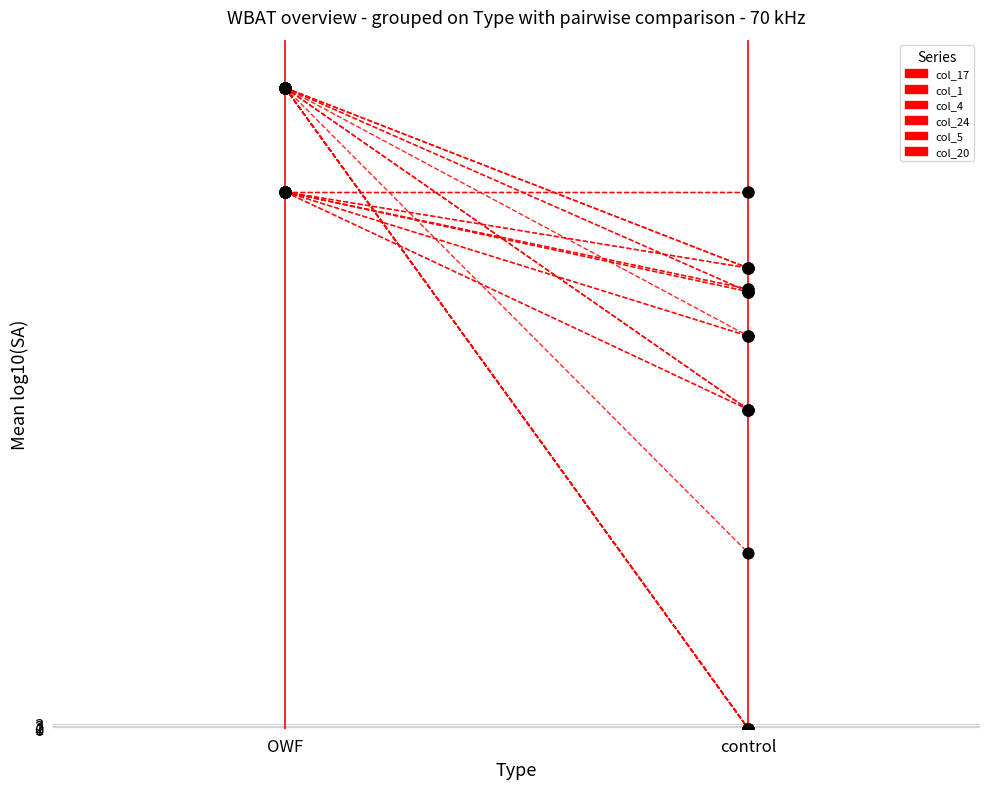

Which series reaches the minimum Y coordinate?

col_17